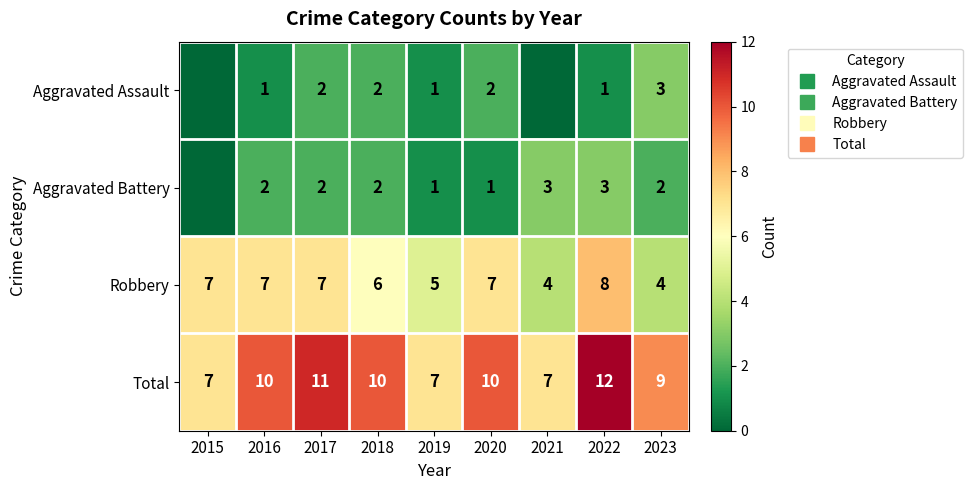

Where is Total nearest to the value 9?

2023